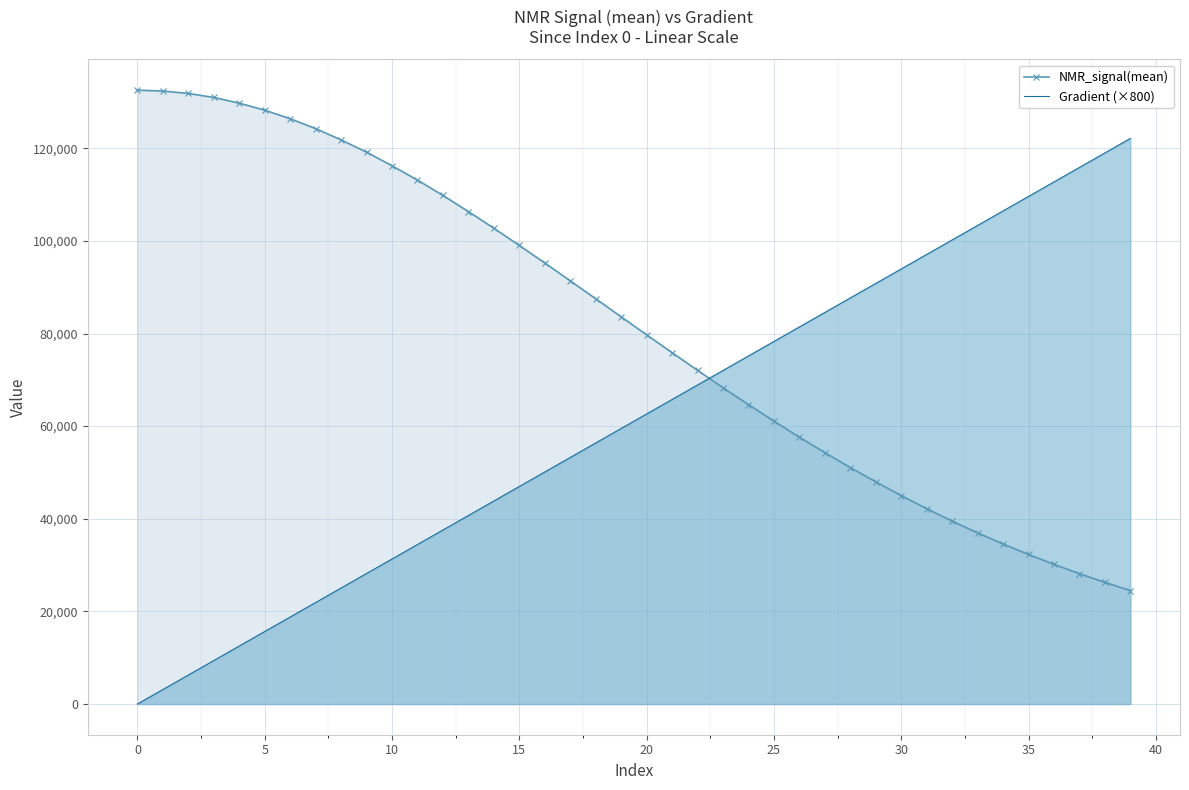

What is the greatest value displayed?

132535.1